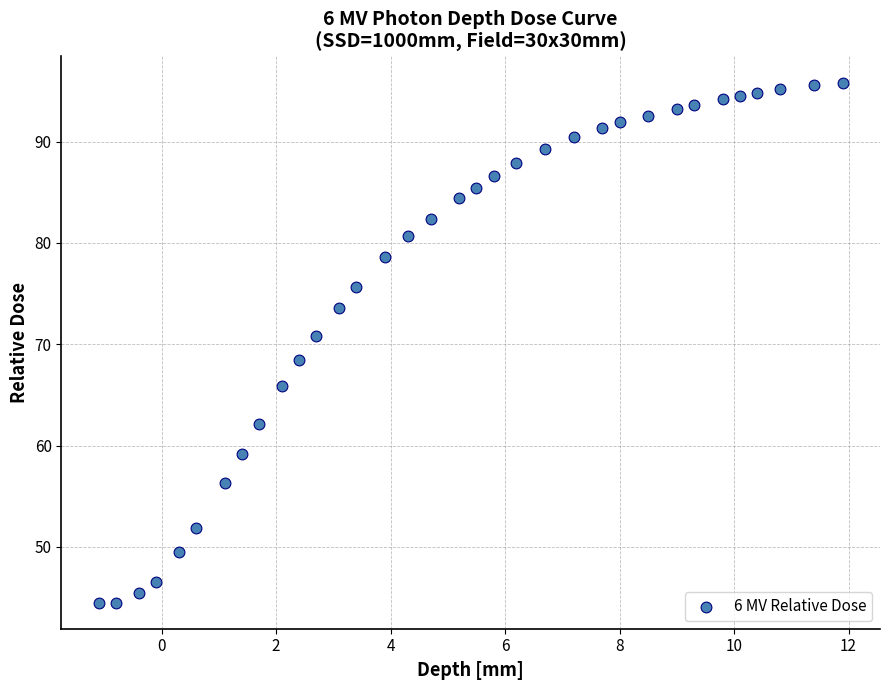

What is the range of Y values (max minus min)?

51.3